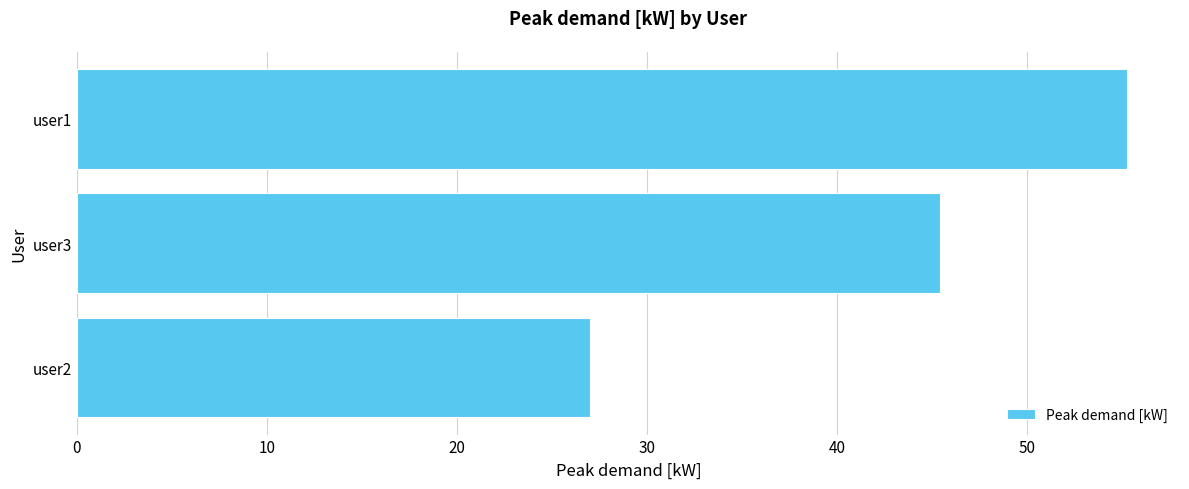

What is the difference between the values at user1 and user2?

28.3